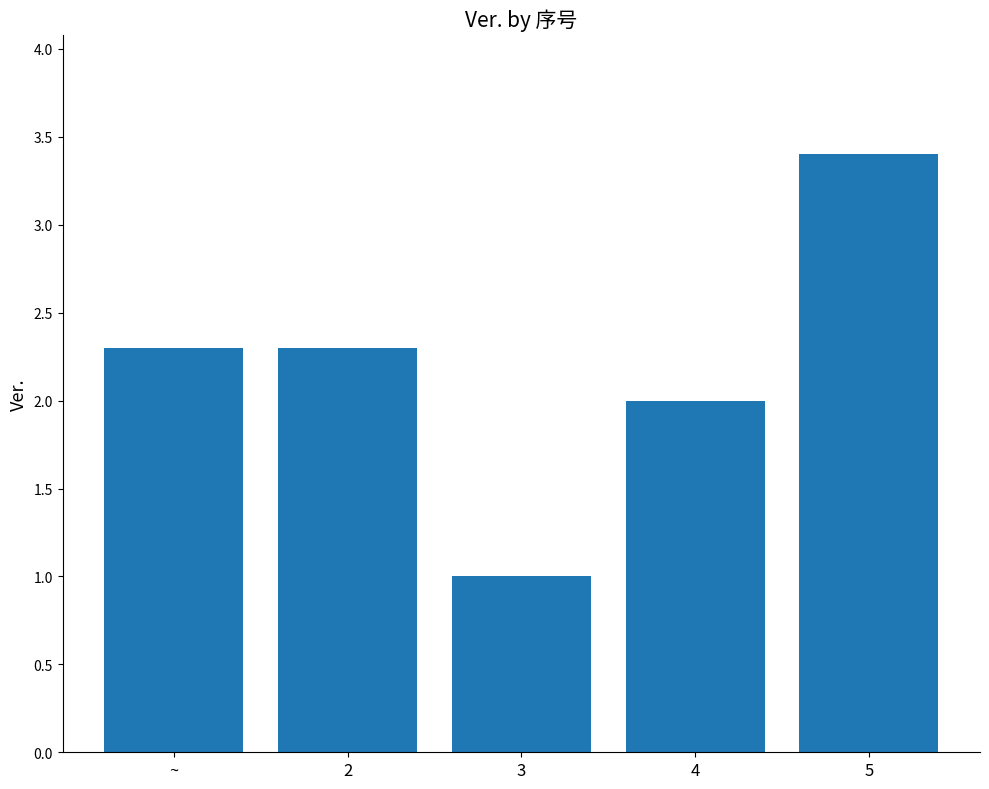

Which label corresponds to the largest value in the chart?

5